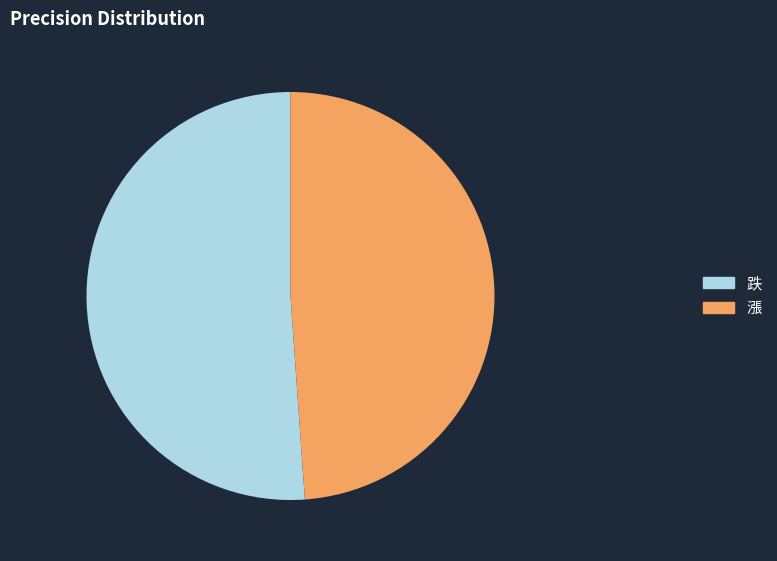

Rank the categories by value from highest to lowest.

跌, 漲